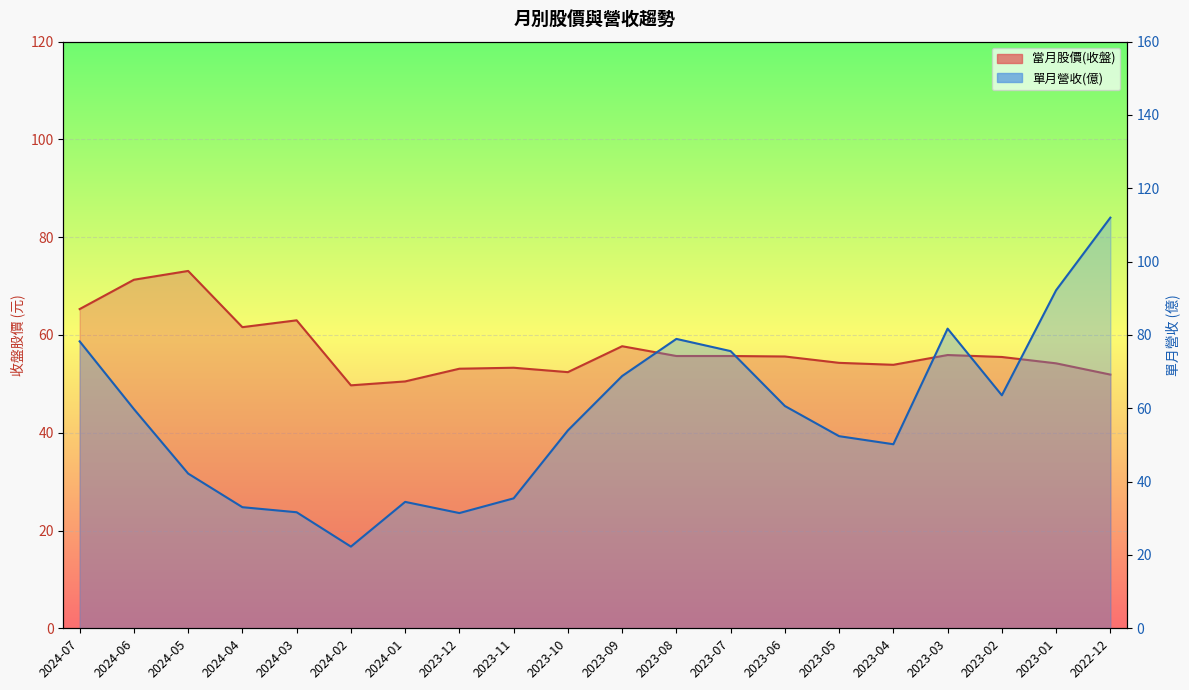

Reading left to right, transcribe all the data shown in this chart.

當月股價(收盤): 2024-07=65.3	2024-06=71.3	2024-05=73.1	2024-04=61.6	2024-03=63.0	2024-02=49.7	2024-01=50.5	2023-12=53.1	2023-11=53.3	2023-10=52.4	2023-09=57.7	2023-08=55.7	2023-07=55.7	2023-06=55.6	2023-05=54.3	2023-04=53.9	2023-03=55.9	2023-02=55.5	2023-01=54.2	2022-12=51.9
單月營收(億): 2024-07=78.3	2024-06=59.8	2024-05=42.2	2024-04=33.0	2024-03=31.6	2024-02=22.3	2024-01=34.5	2023-12=31.4	2023-11=35.4	2023-10=54.0	2023-09=68.8	2023-08=78.9	2023-07=75.6	2023-06=60.6	2023-05=52.4	2023-04=50.2	2023-03=81.7	2023-02=63.5	2023-01=92.2	2022-12=112.0